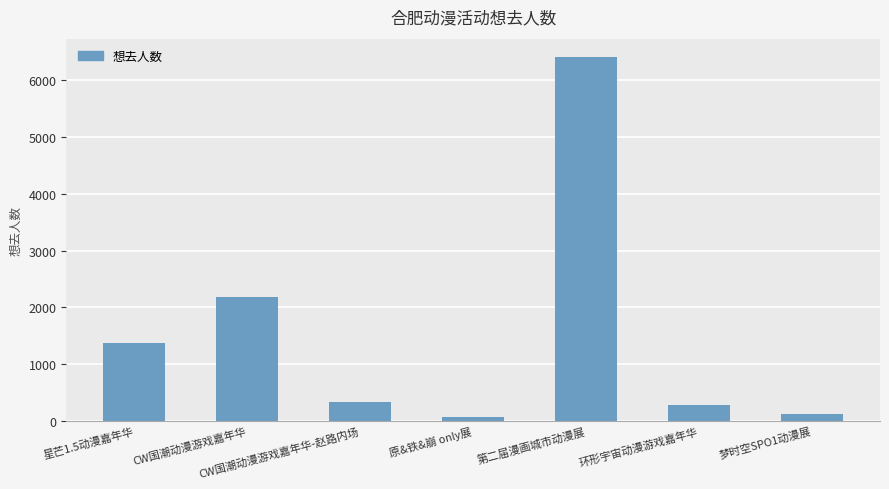

At which label does the data first exceed 325?

星芒1.5动漫嘉年华